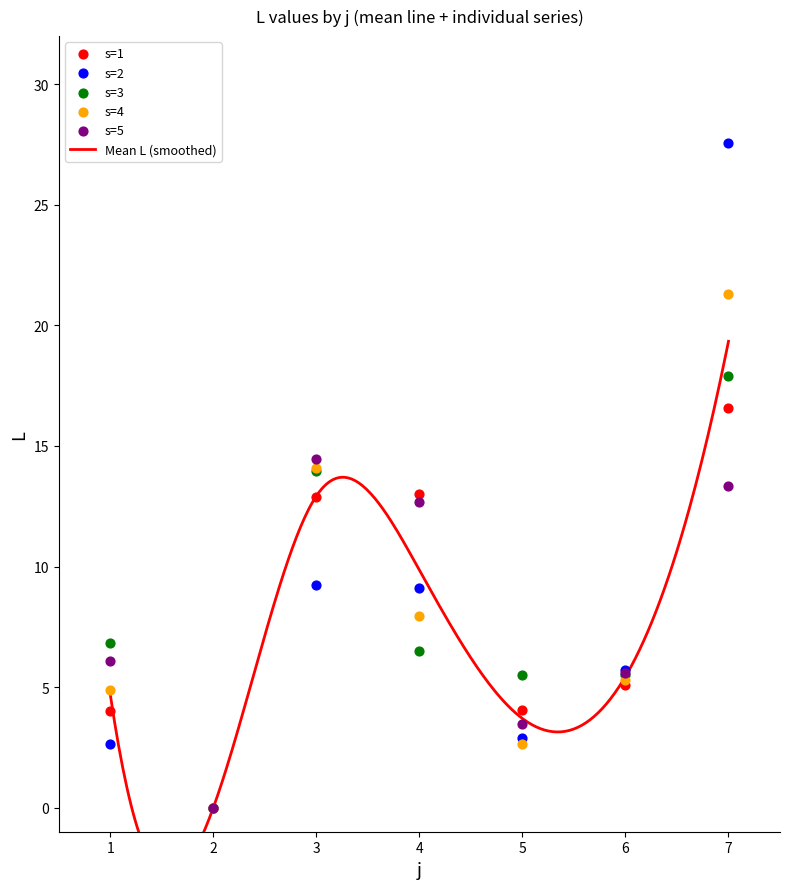

What is the total value across all series at 5?

18.6